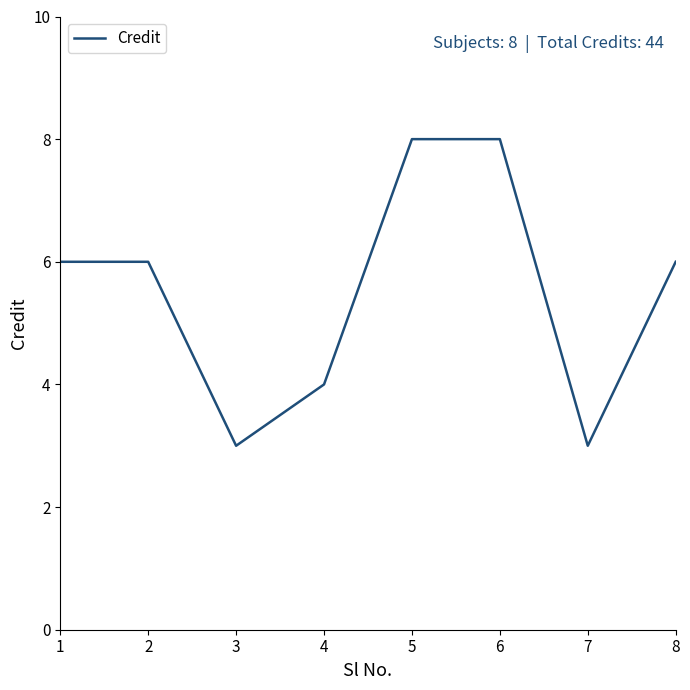

The value at 5 is 2. True or false?

False